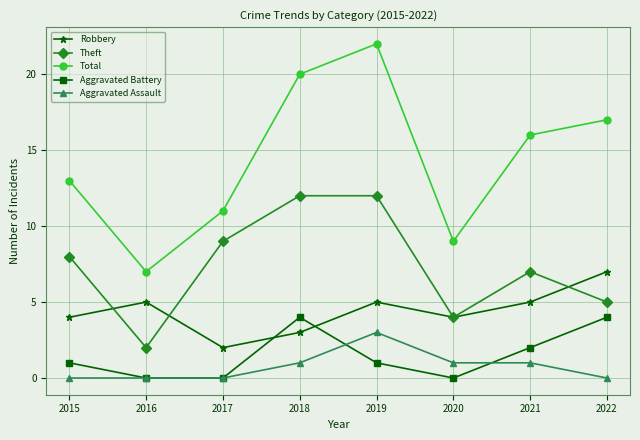

What is the sum of the Aggravated Assault values at 2015 and 2019?

3